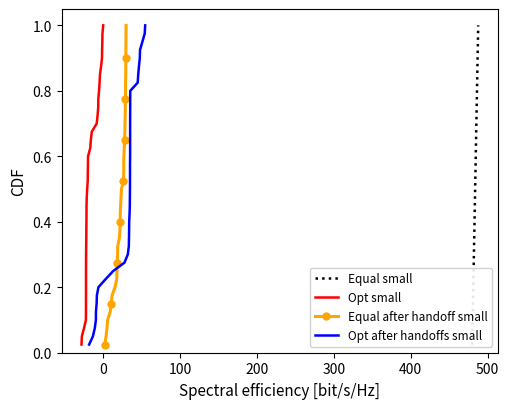

True or false: Equal after handoff small has more than 1 points higher than both neighbors.

False